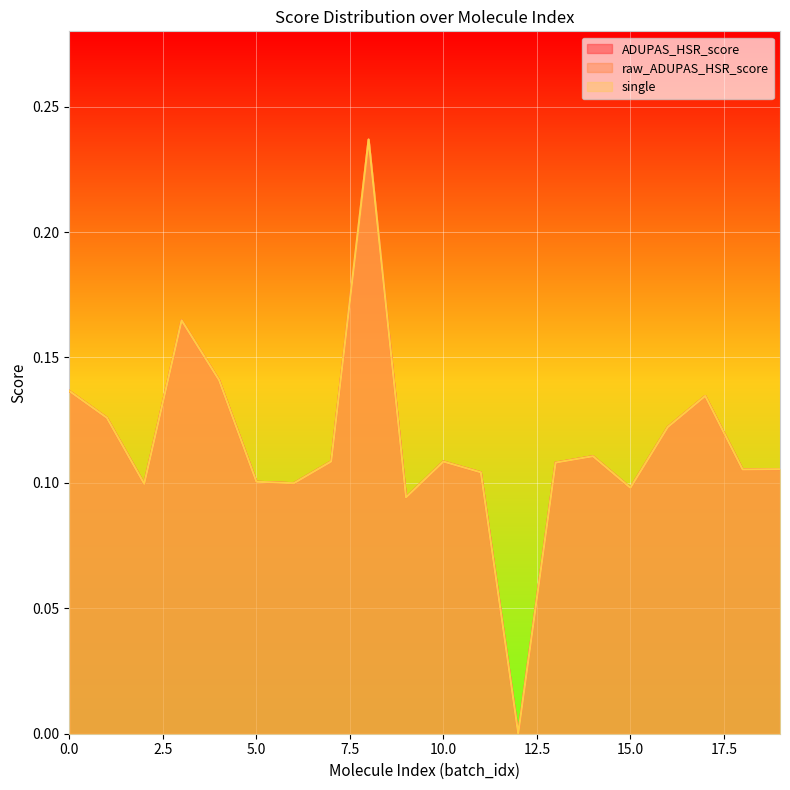

At which category does single reach its first local peak?

3